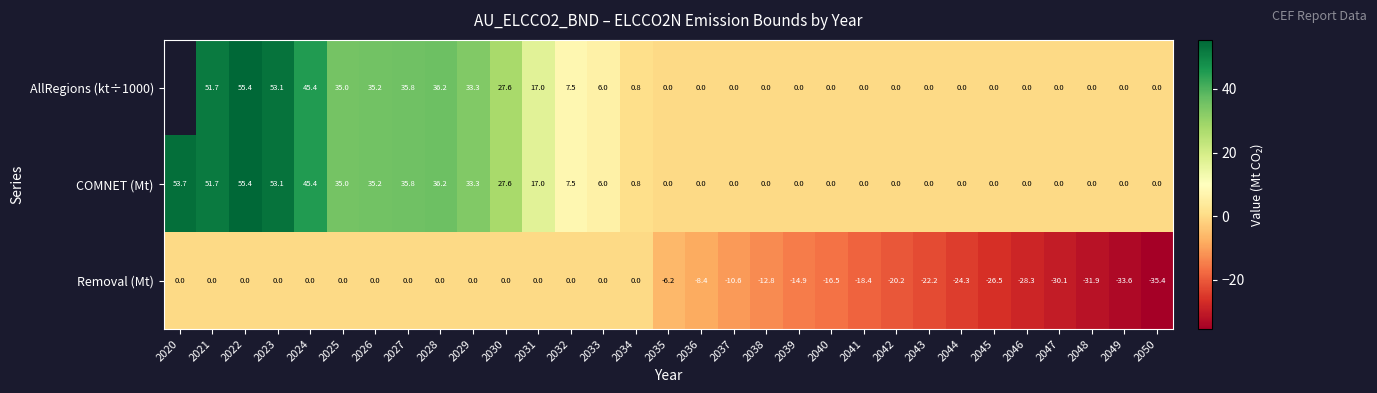

Is the value of Removal (Mt) at 2036 greater than the value of COMNET (Mt) at 2035?

No